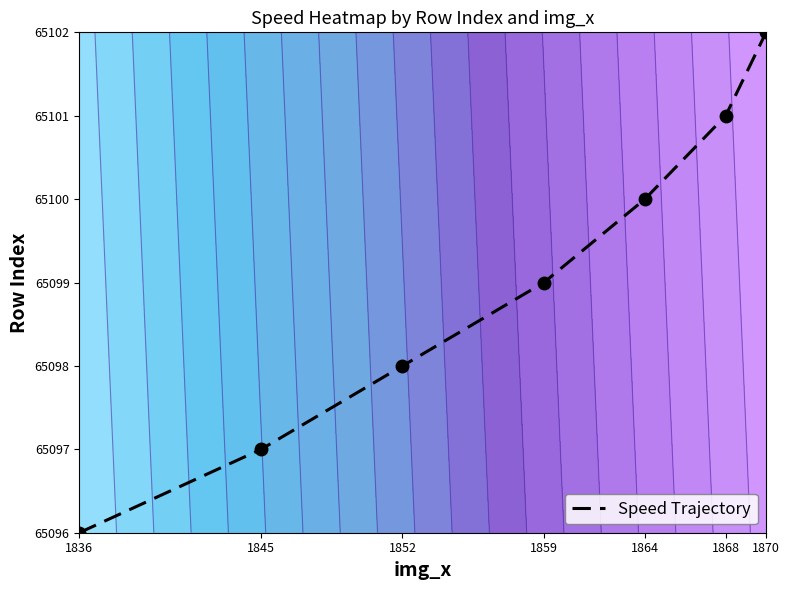

List the labels in order of value, largest first.

1870, 1868, 1864, 1859, 1852, 1845, 1836